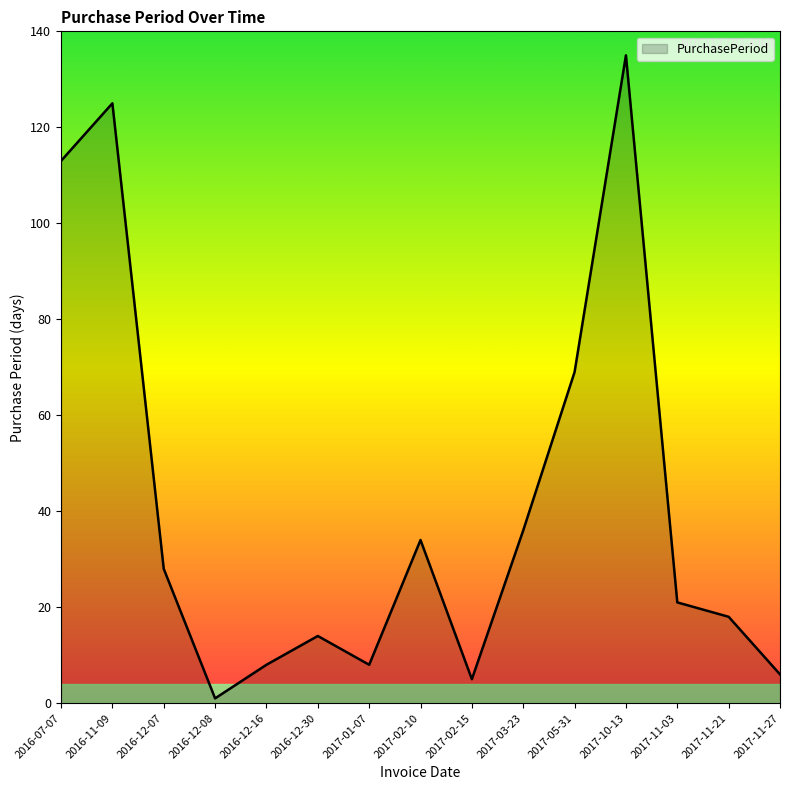

Does the chart display data point markers on the line(s)?

No